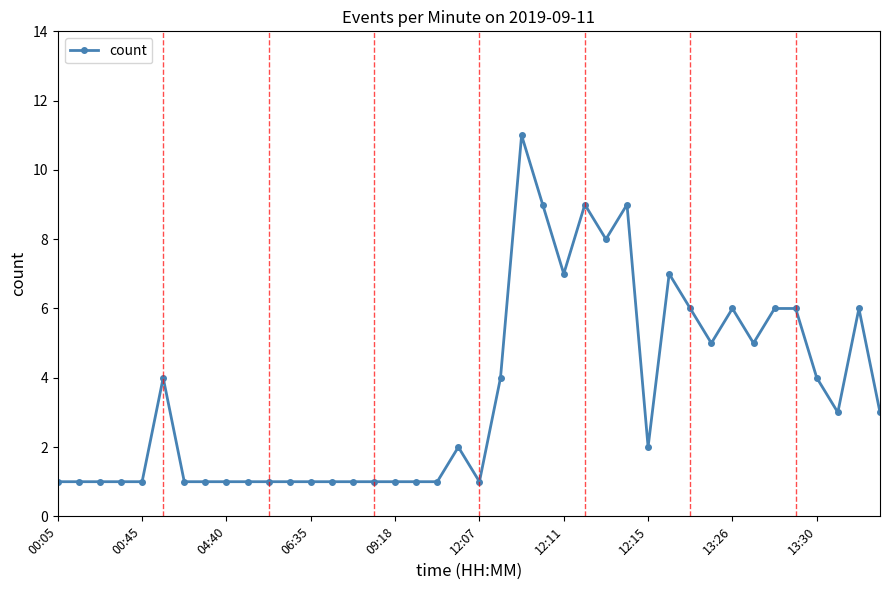

True or false: there are more than 2 points higher than both neighbors.

True